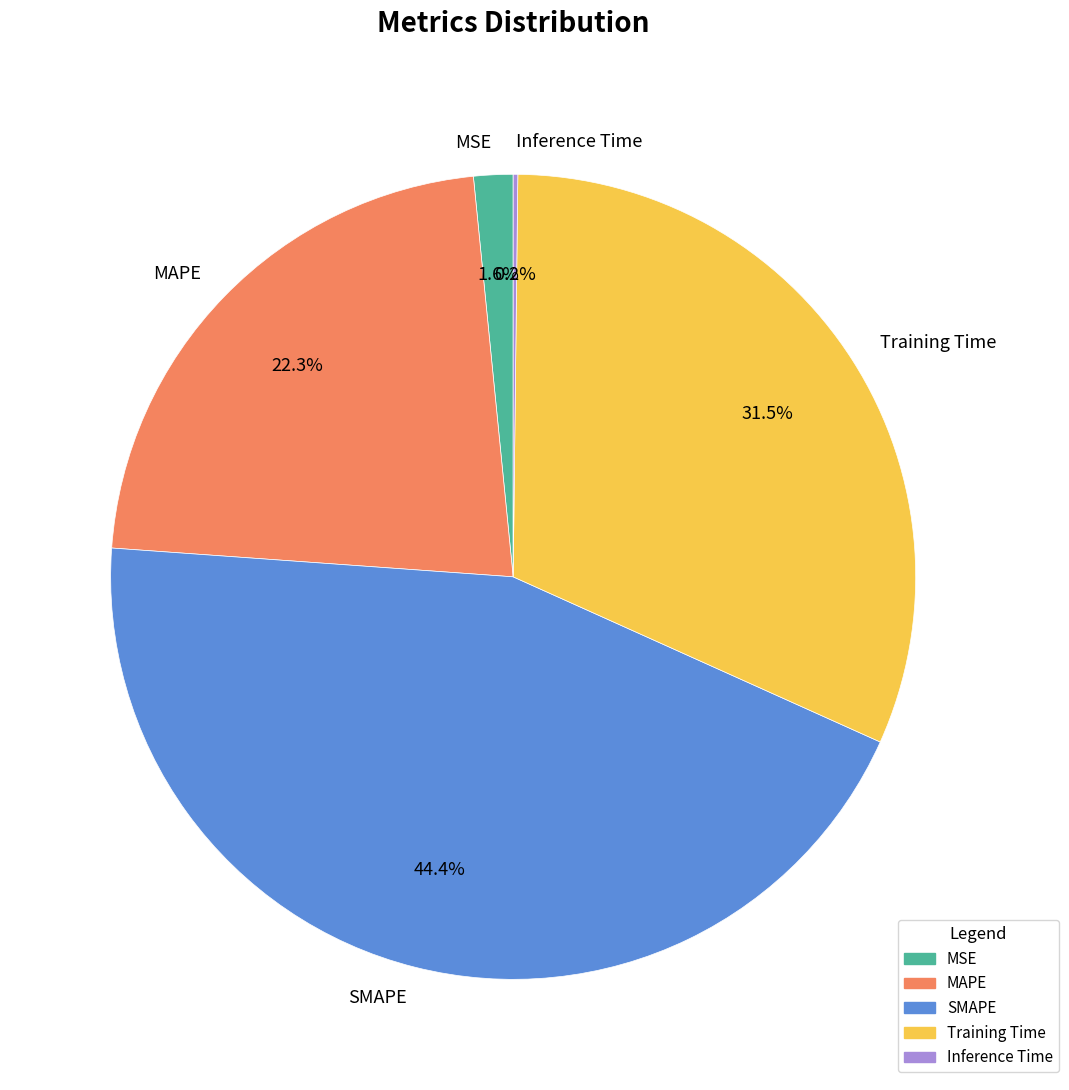

Between MSE and SMAPE, which is larger?

SMAPE